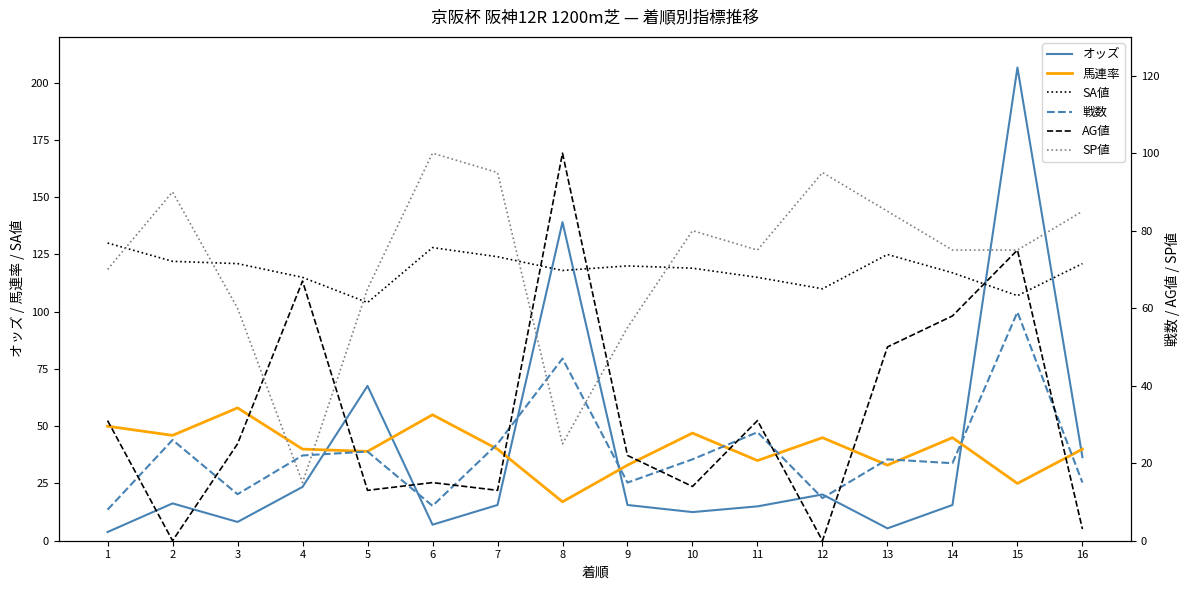

At how many categories does at least one series exceed 100?

16